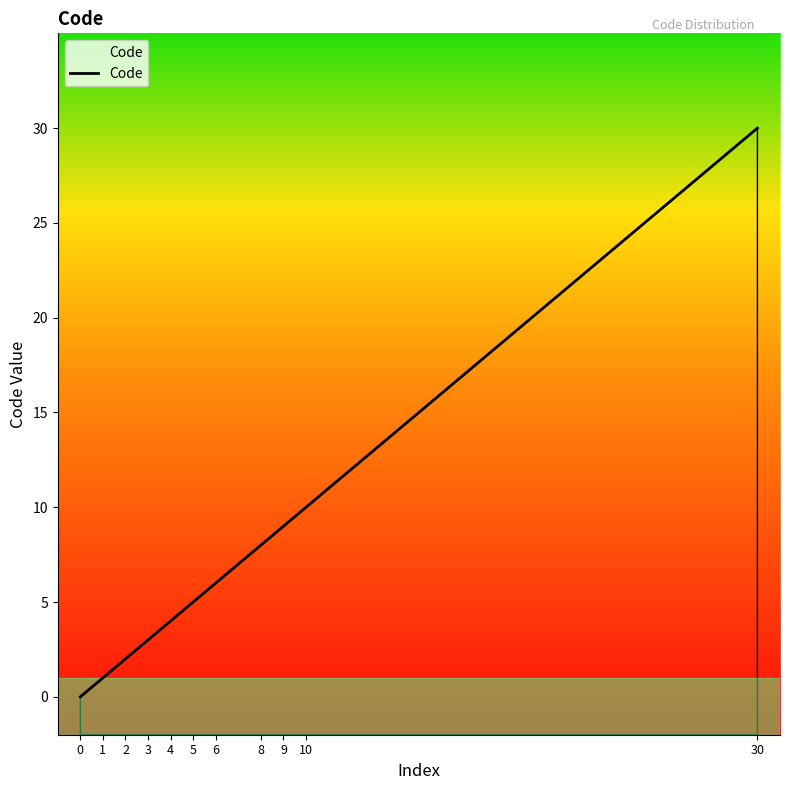

At which category does the chart reach its peak across all series?

30